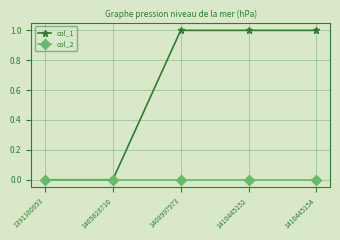

Rank the series at 1408997973 from highest to lowest value.

col_1, col_2